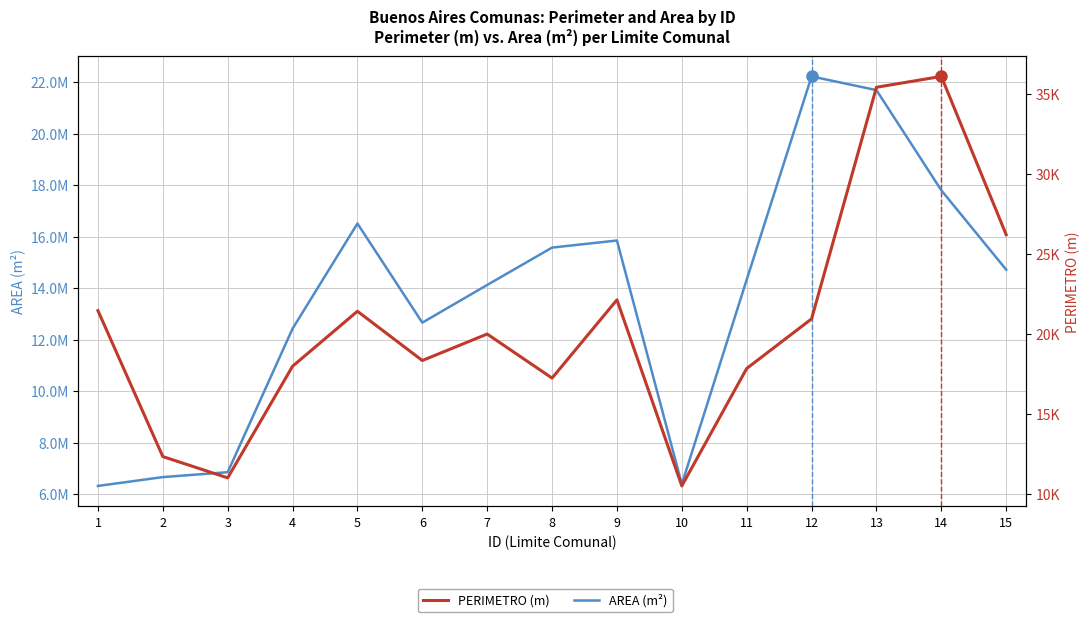

How many lines are shown in the chart?

2